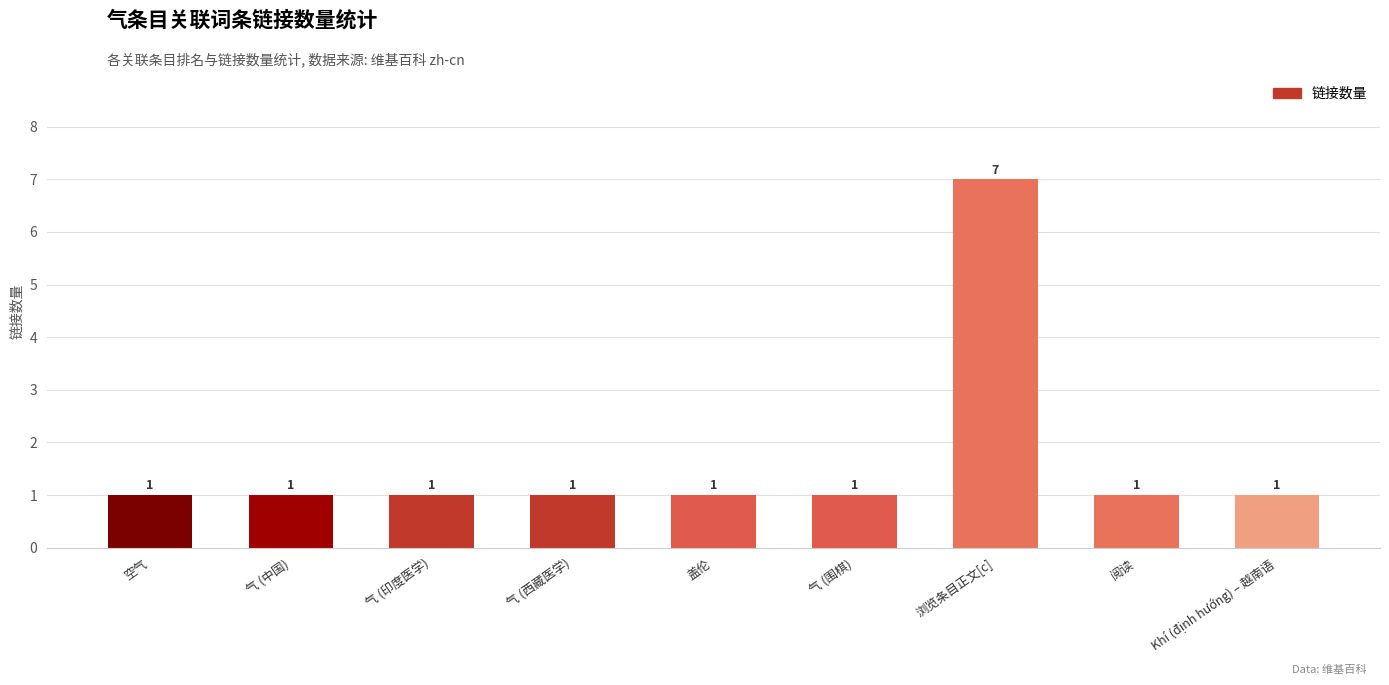

Count the values in the range 1 to 2.

8